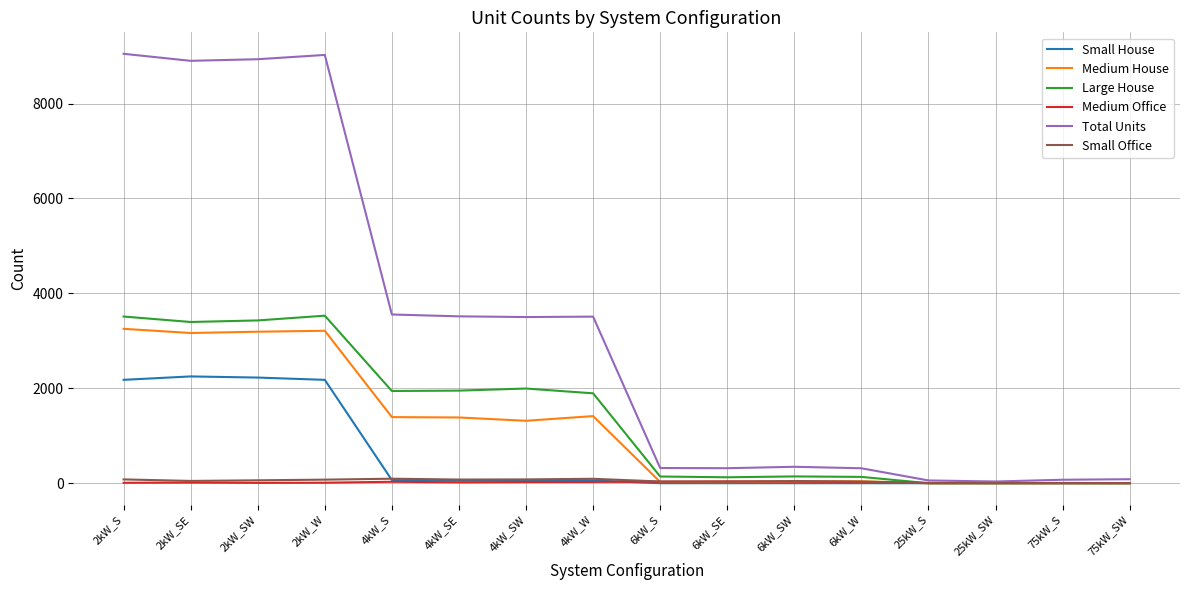

The value of Total Units at 4kW_SE is 3516. True or false?

True